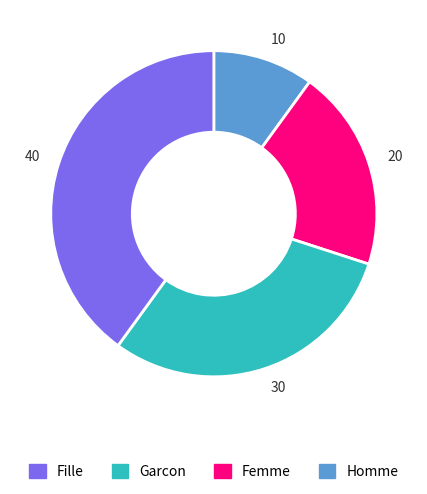

Does any single category account for the majority?

No